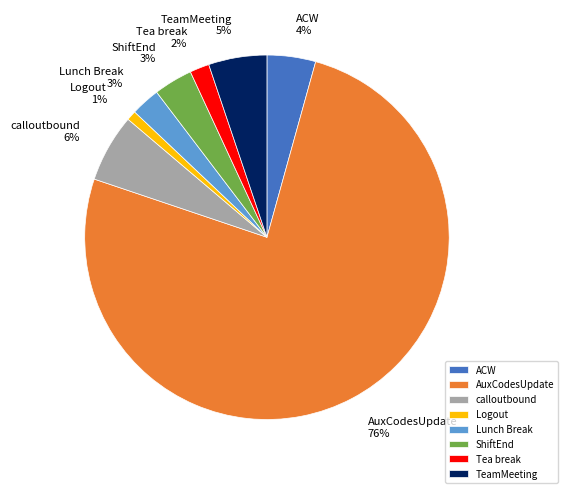

Which category has the biggest portion of the pie?

AuxCodesUpdate